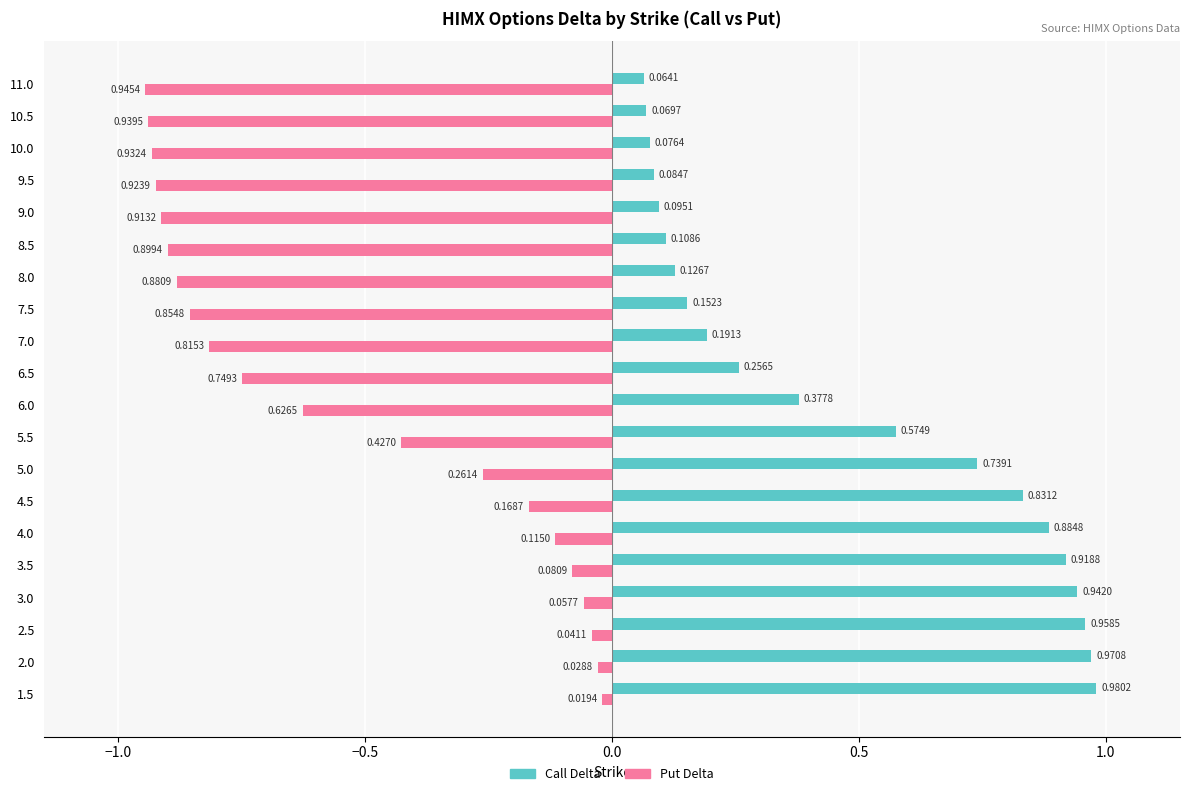

Which series has the largest total across all categories?

Call Delta